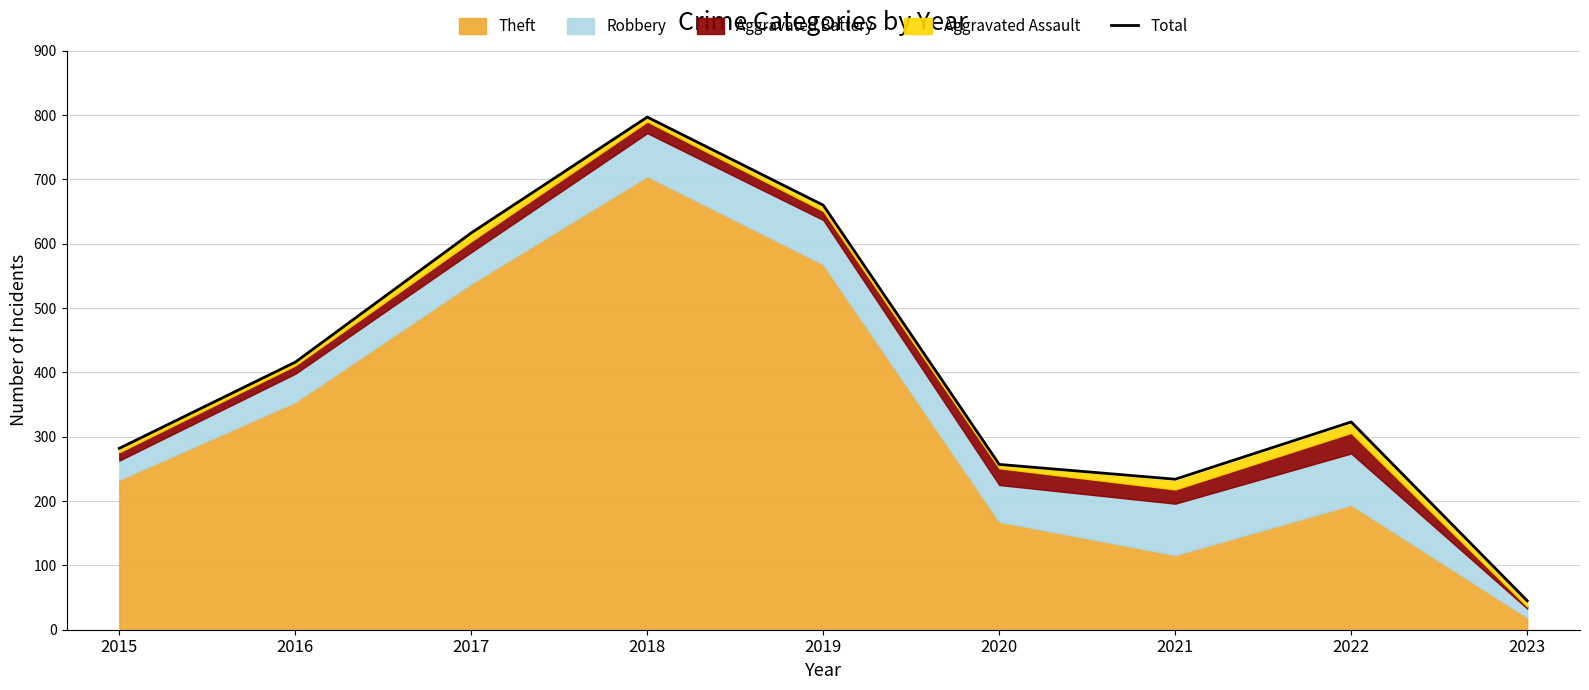

Reading left to right, what are all the values shown in this chart?

2015=282	2016=416	2017=617	2018=797	2019=660	2020=257	2021=234	2022=323	2023=45